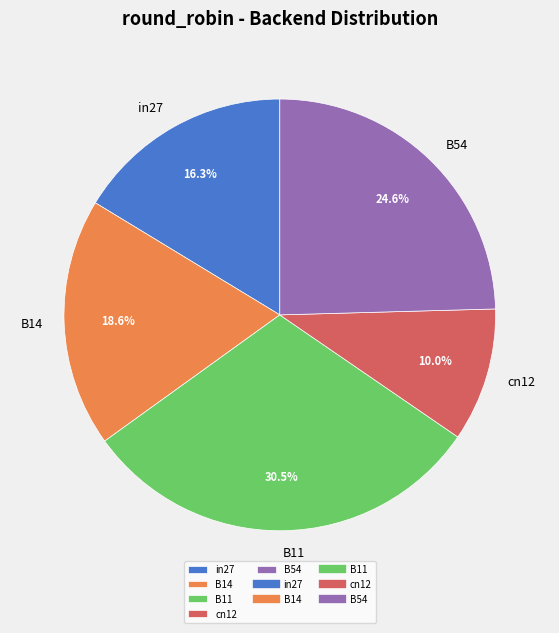

What portion of the pie excludes cn12?

90.0%